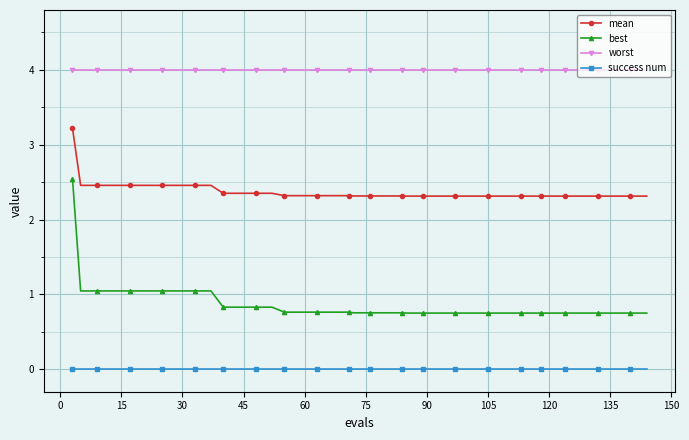

What is the value of the mean point at the 25th from the left?

2.3